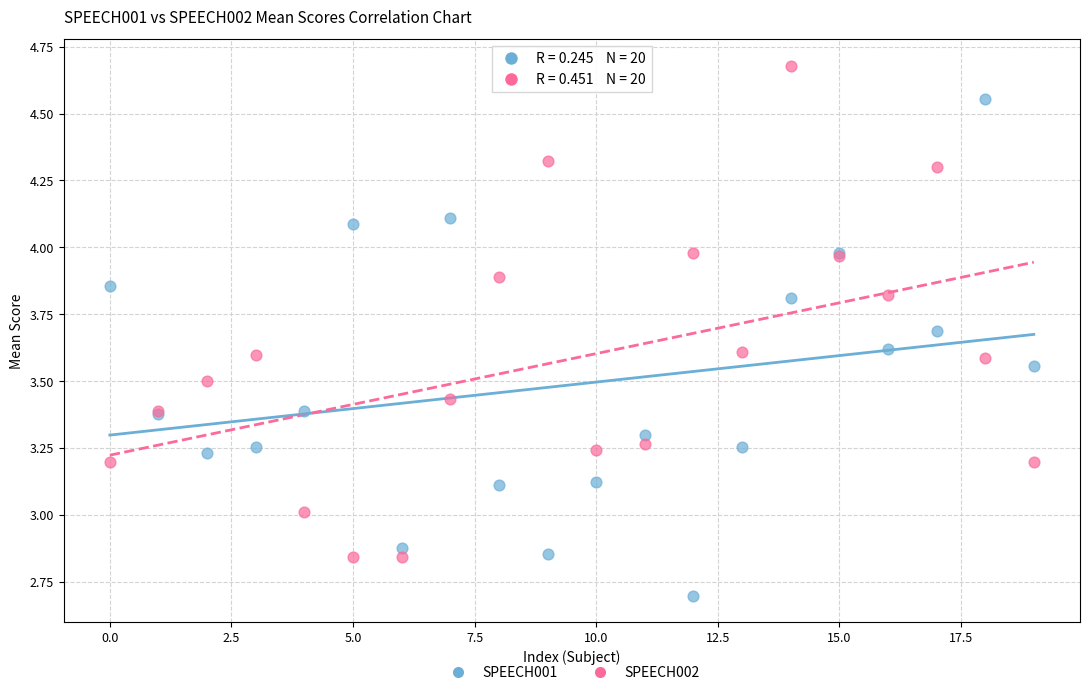

Which series reaches the maximum Y coordinate?

SPEECH002